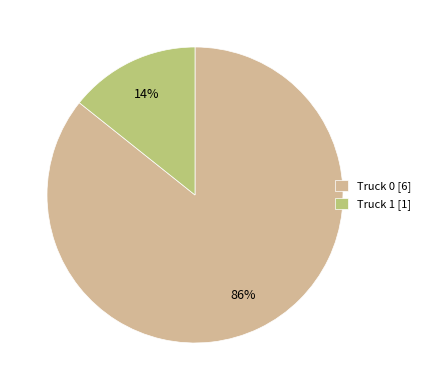

Is Truck 0 the majority of the pie?

Yes